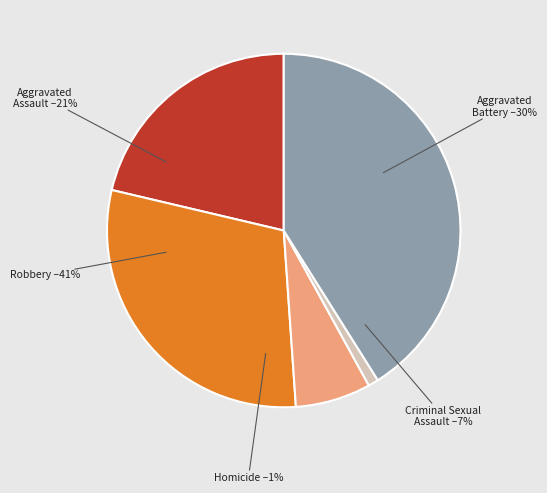

To the nearest percent, what is the difference between the largest and smallest slice percentages?

40%